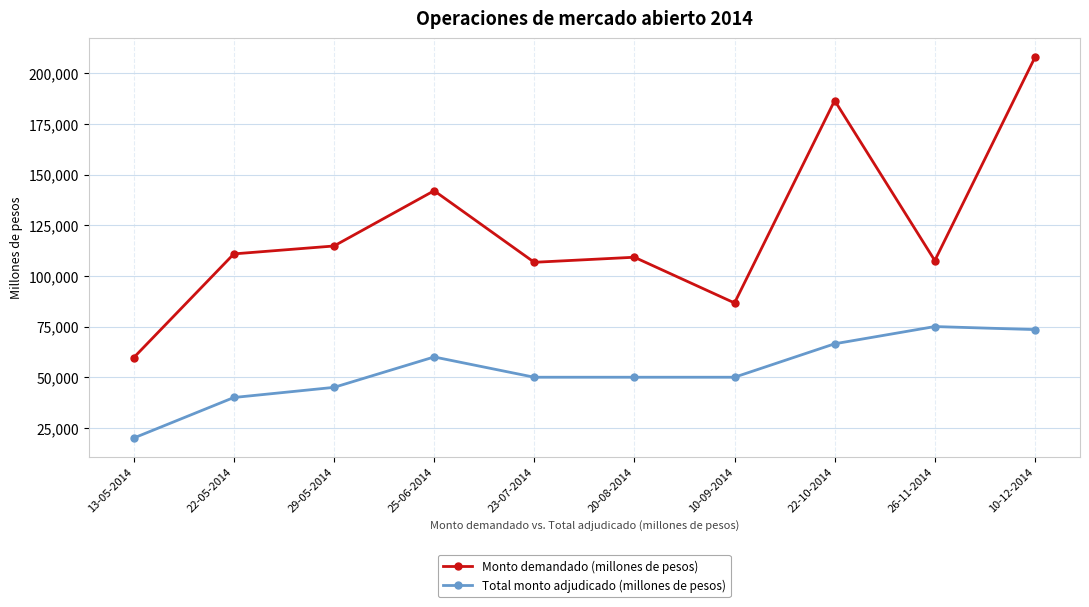

True or false: Total monto adjudicado (millones de pesos) and Monto demandado (millones de pesos) intersect in this chart.

False